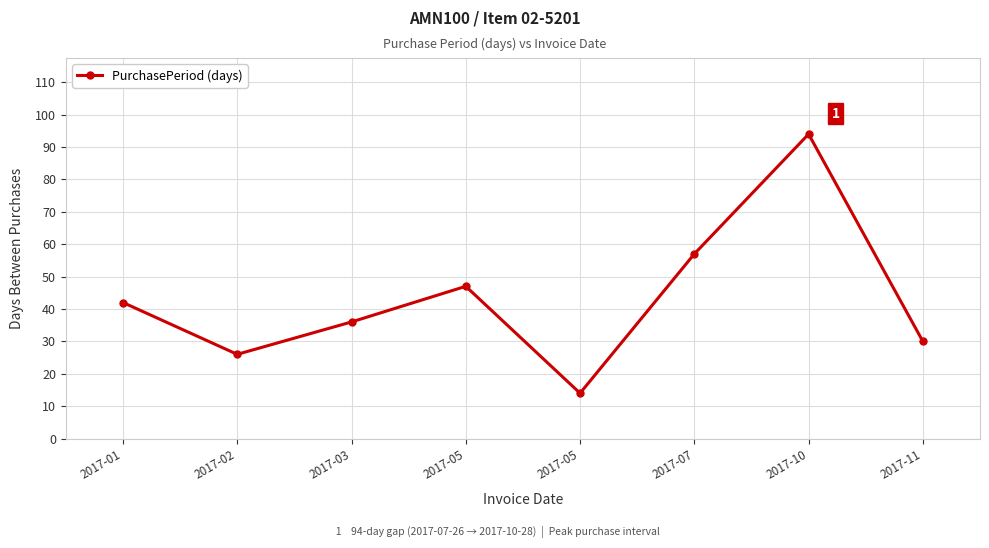

Is this an area chart (filled region under the line)?

No